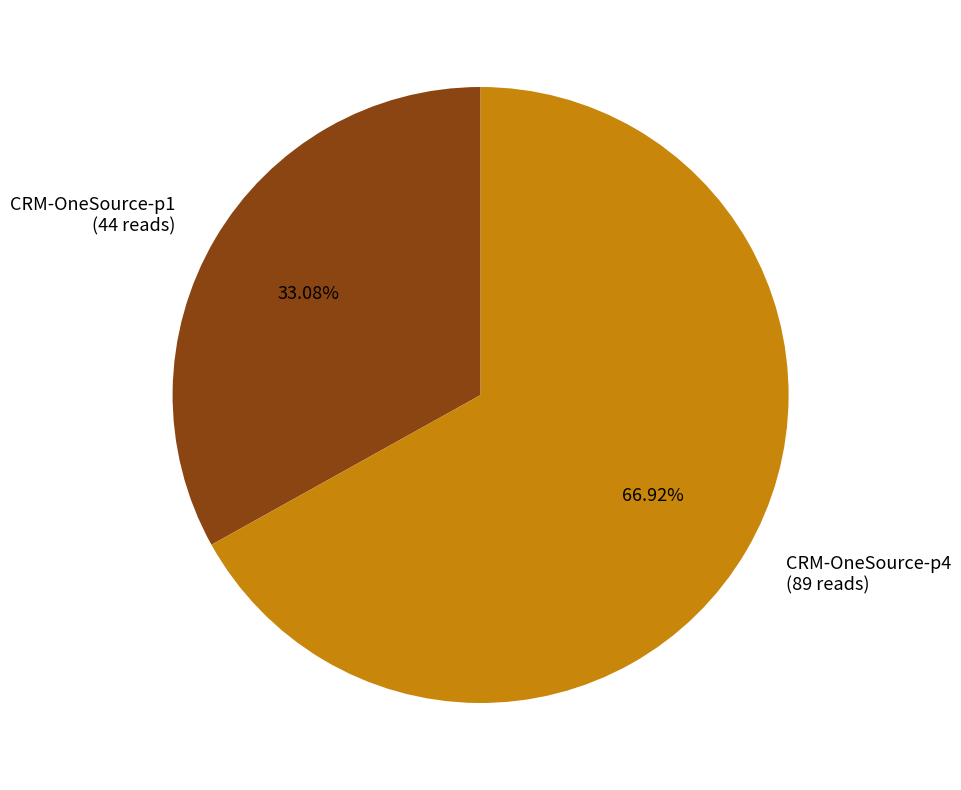

To the nearest percent, what is the combined percentage of CRM-OneSource-p4 and CRM-OneSource-p1?

100%